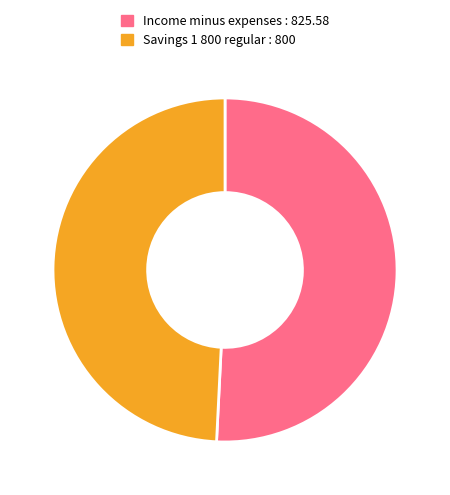

What is the ratio of the value at Savings 1 800 regular to the value at Income minus expenses?

1.0